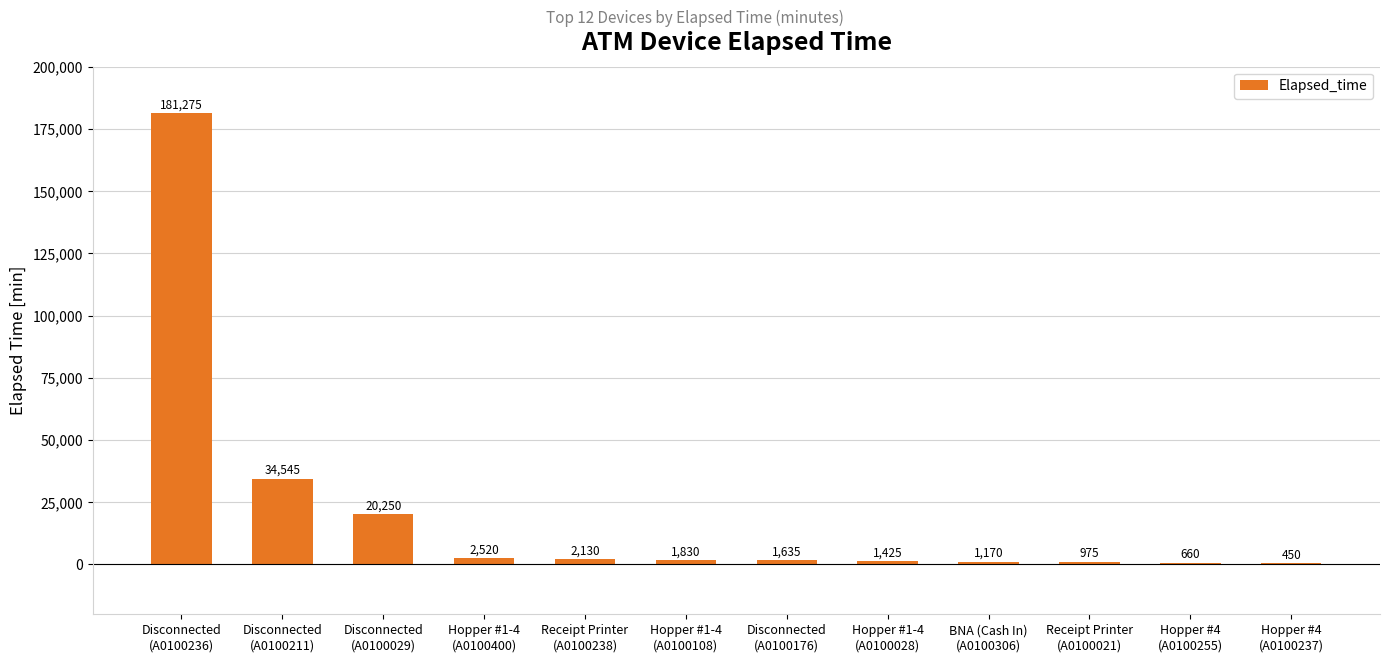

Approximately how many times larger is the value at Hopper #1-4
(A0100108) compared to Hopper #4
(A0100255)?

2.8